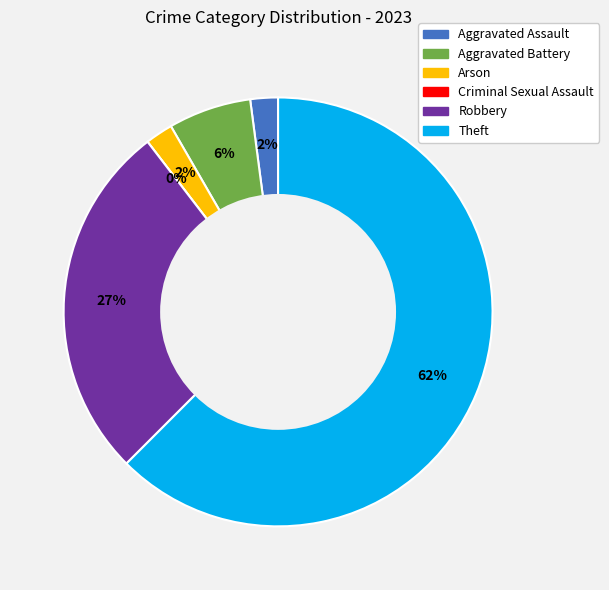

To the nearest percent, what is the average slice percentage?

17%